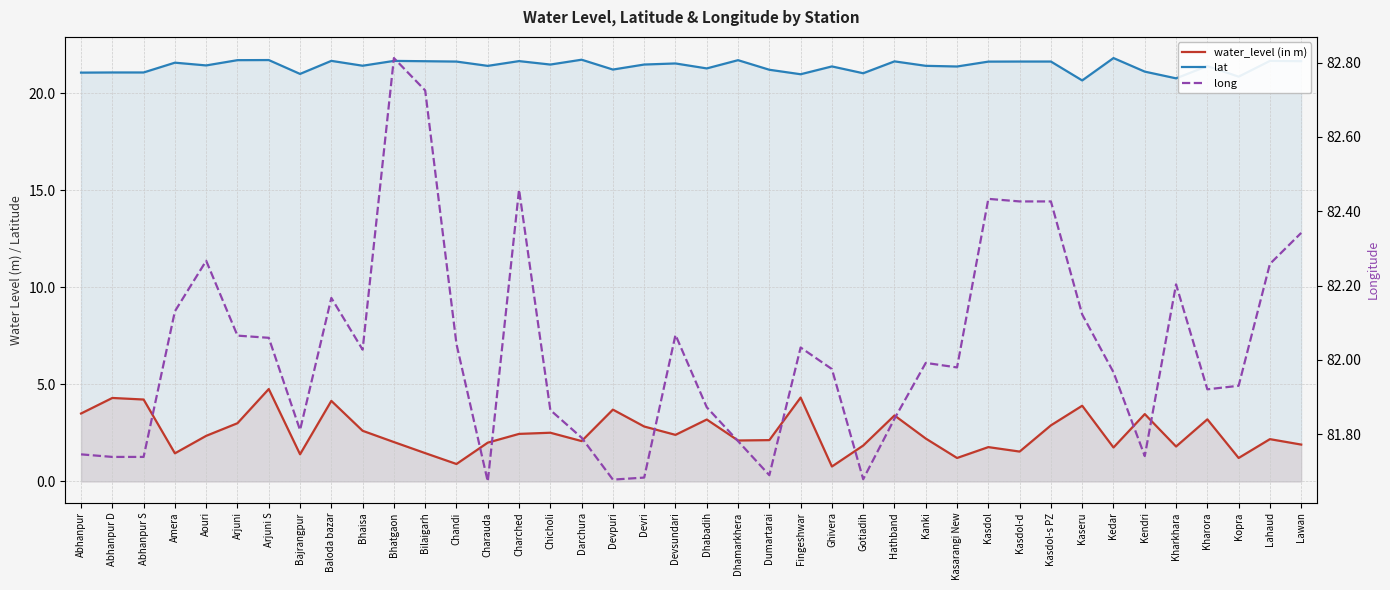

What is the spread (max minus min) of values at Abhanpur D?

77.4